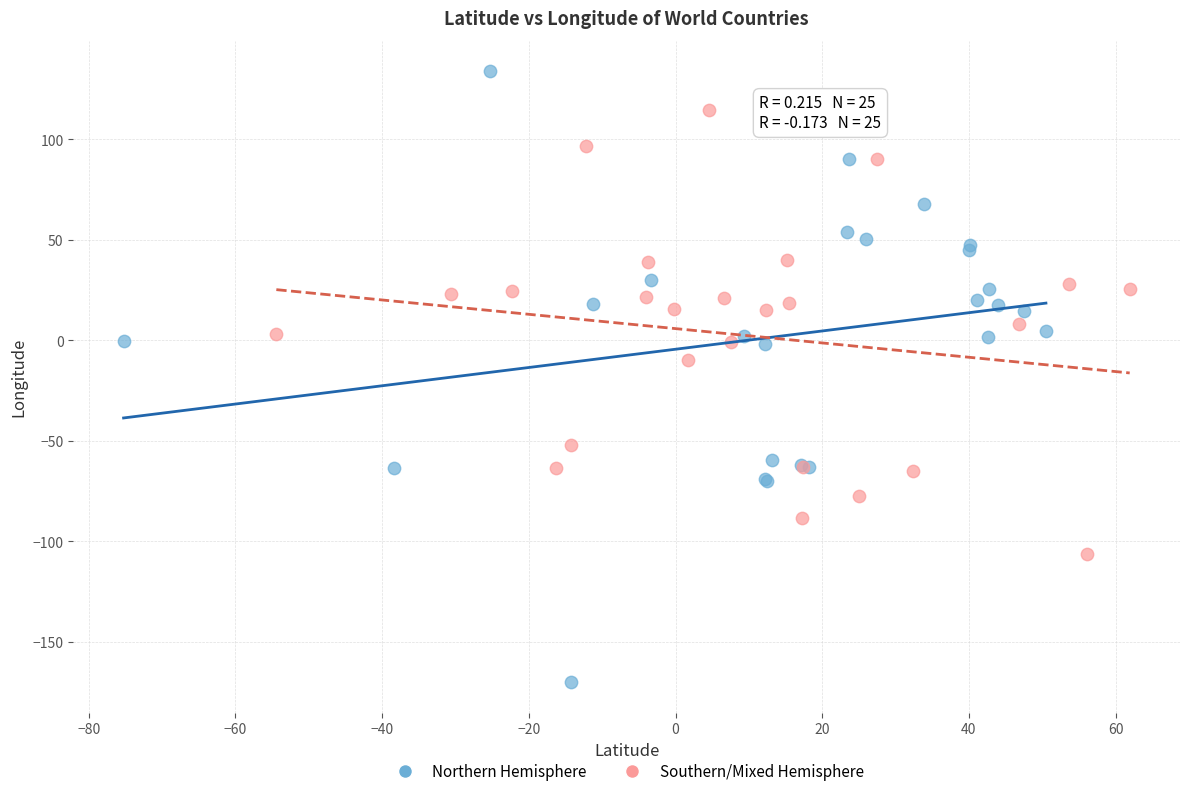

Which series reaches the minimum Y coordinate?

Northern Hemisphere